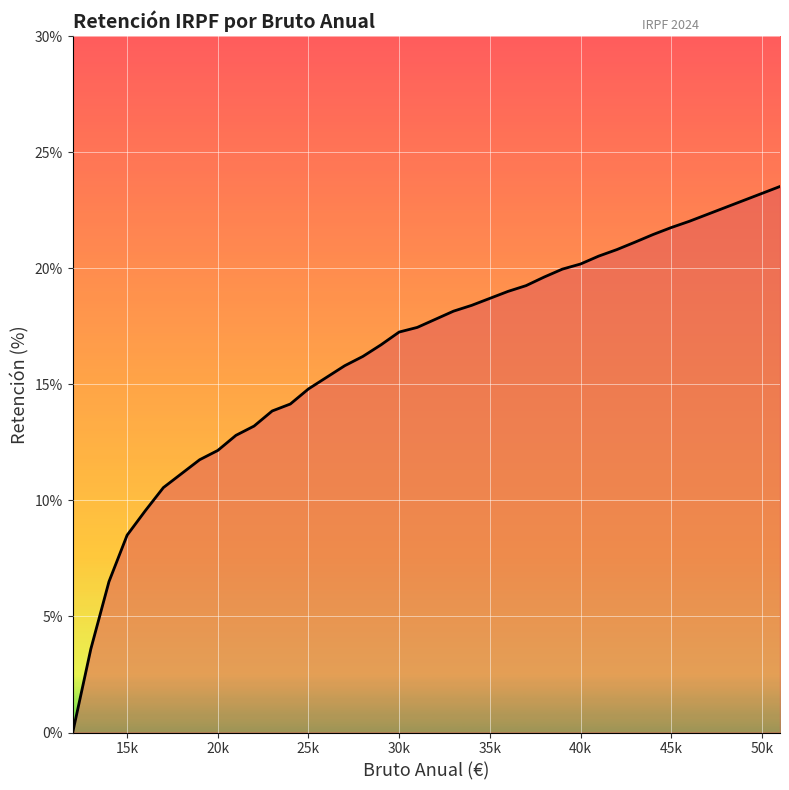

What is the difference between the maximum and minimum values?

23.5